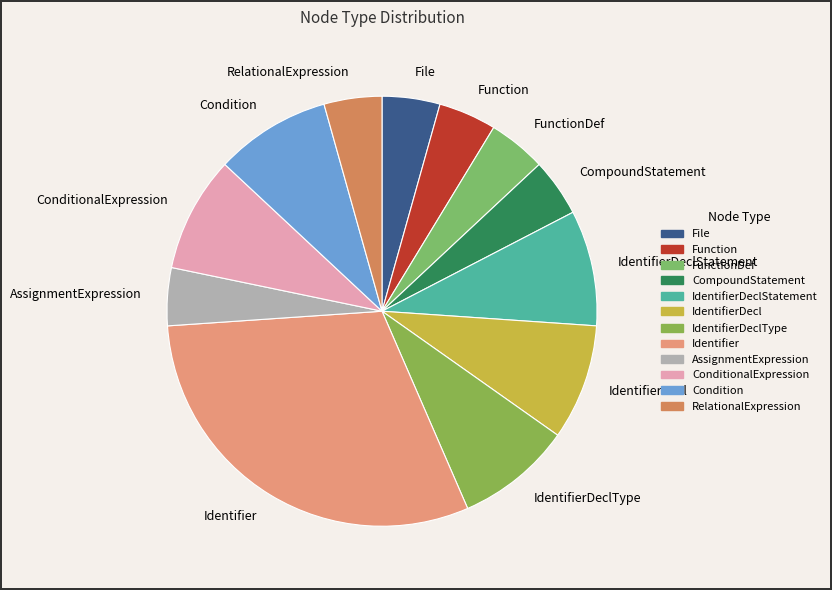

Which category has the biggest portion of the pie?

Identifier